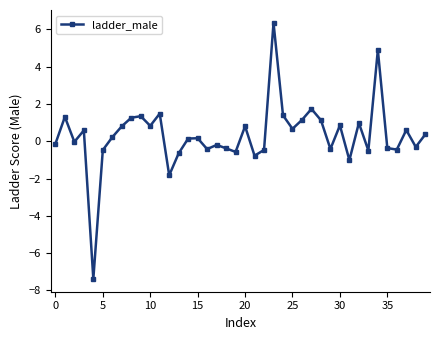

How many points are higher than both their immediate neighbors (excluding endpoints)?

13